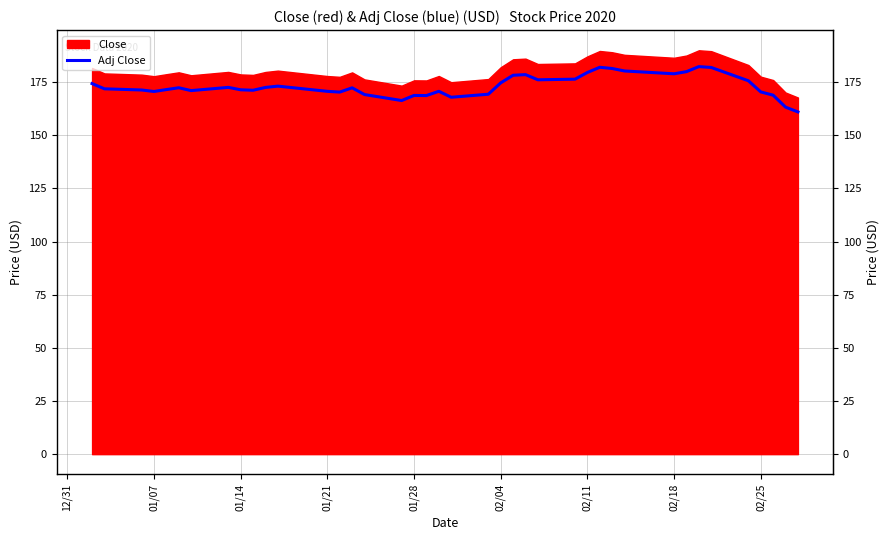

True or false: the data shows 171.4 at 02/25.

True